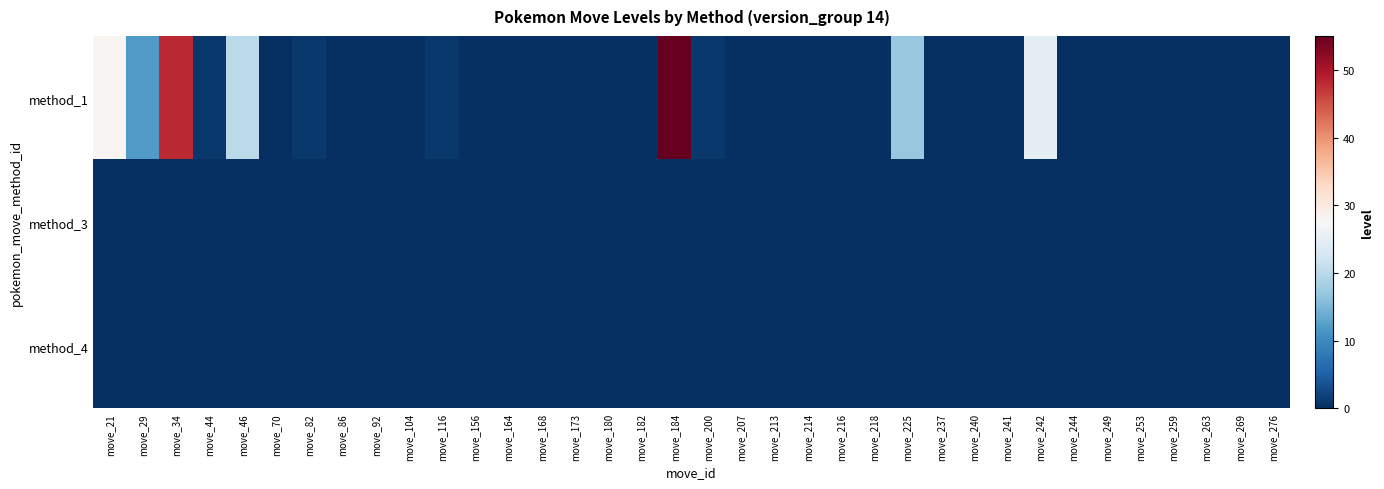

Which label corresponds to the largest value in the chart?

move_184